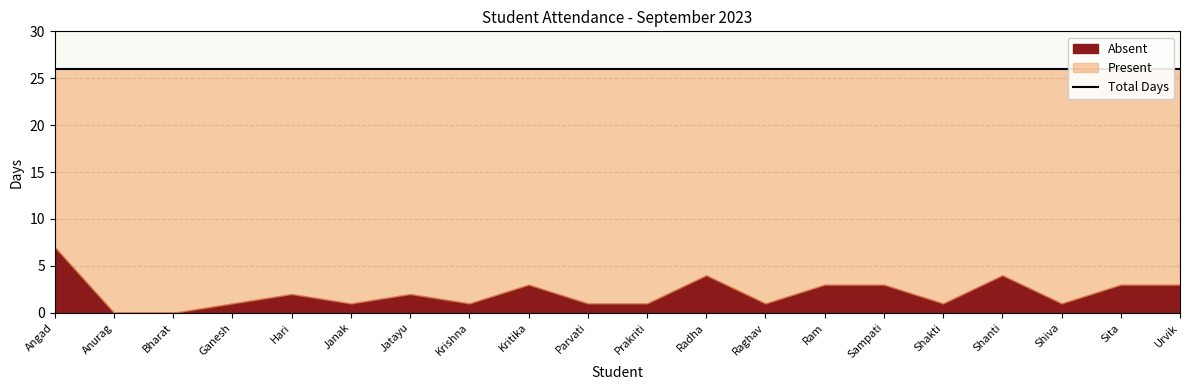

In Present, how many points are lower than both neighbors (excluding endpoints)?

5